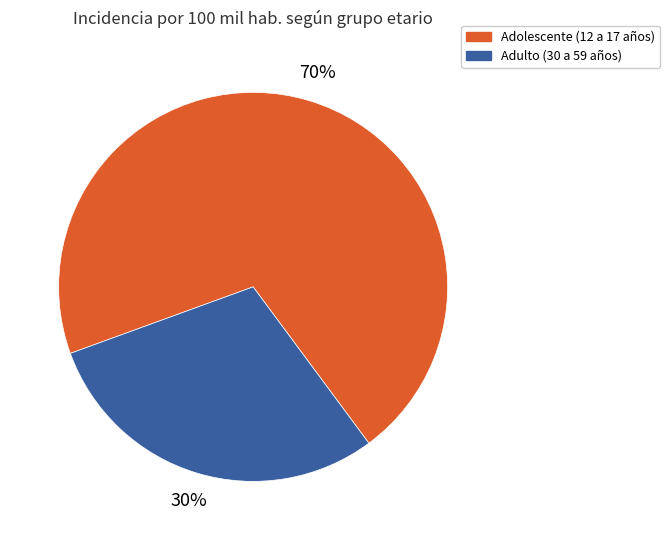

Rank the categories by value from lowest to highest.

Adulto (30 a 59 años), Adolescente (12 a 17 años)